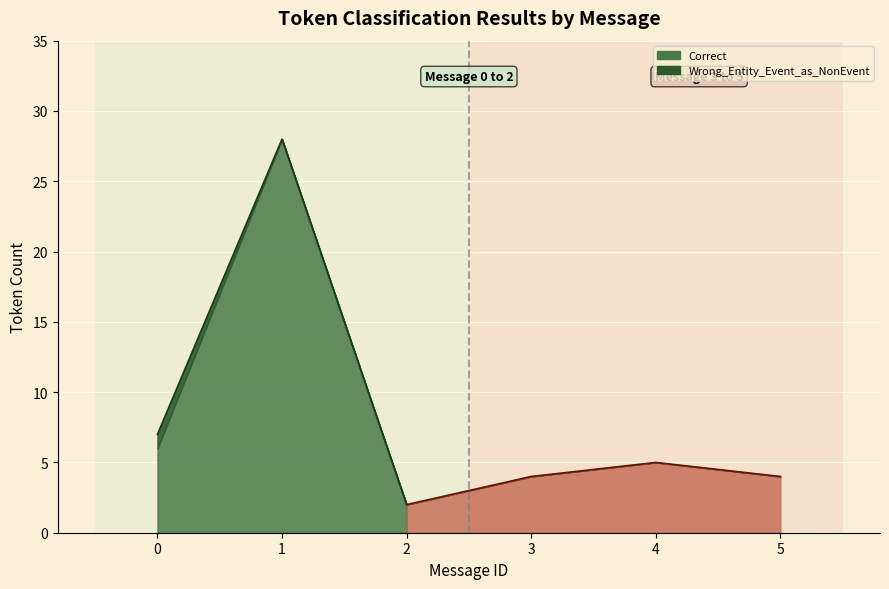

What is the difference between the Correct values at 4 and 5?

1